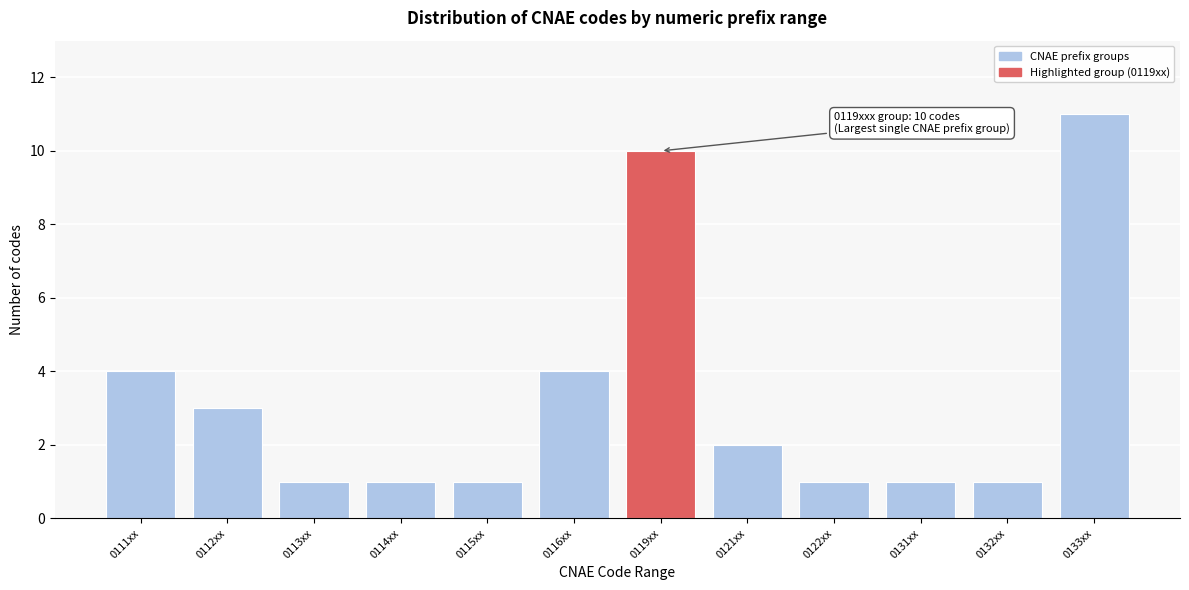

Reading left to right, what are all the values shown in this chart?

0111xx=4	0112xx=3	0113xx=1	0114xx=1	0115xx=1	0116xx=4	0119xx=10	0121xx=2	0122xx=1	0131xx=1	0132xx=1	0133xx=11